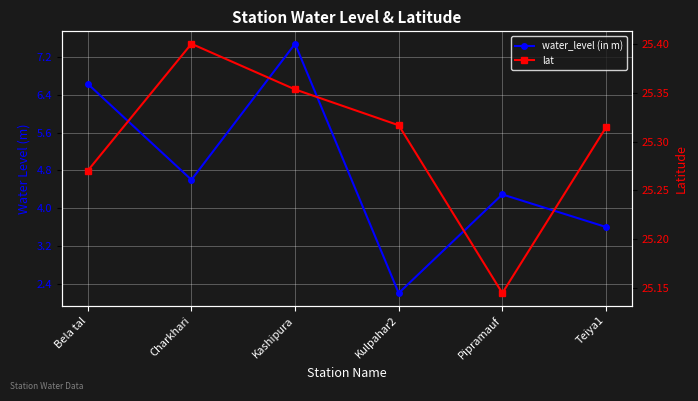

Which series has the largest range (max minus min)?

water_level (in m)